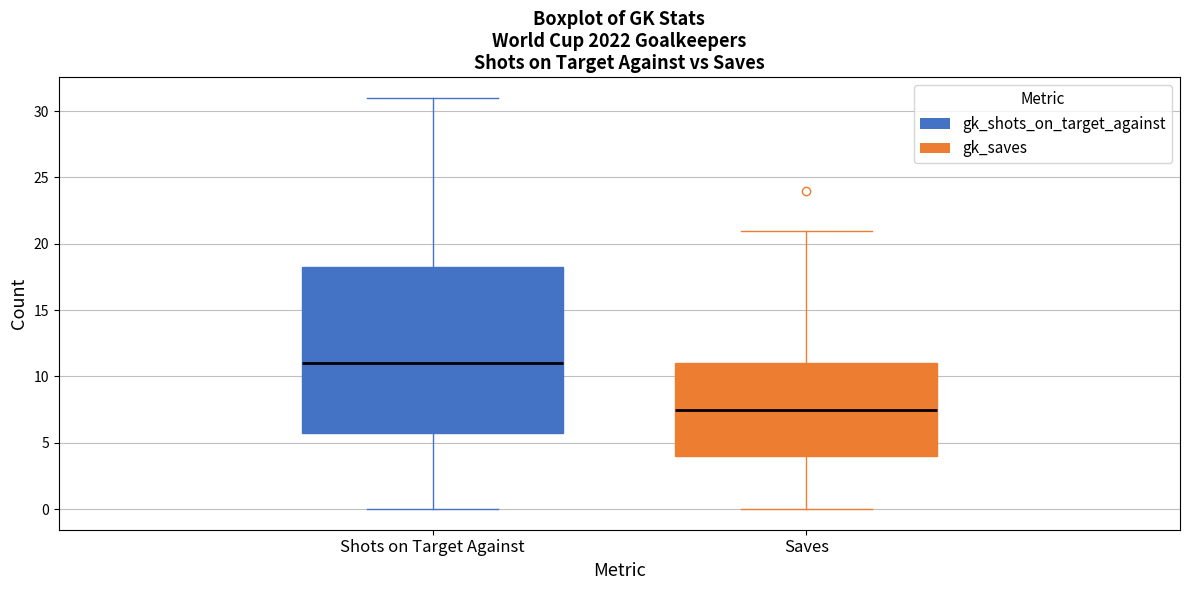

Comparing the boxes themselves (not the whiskers), which one is the tallest?

Shots on Target Against